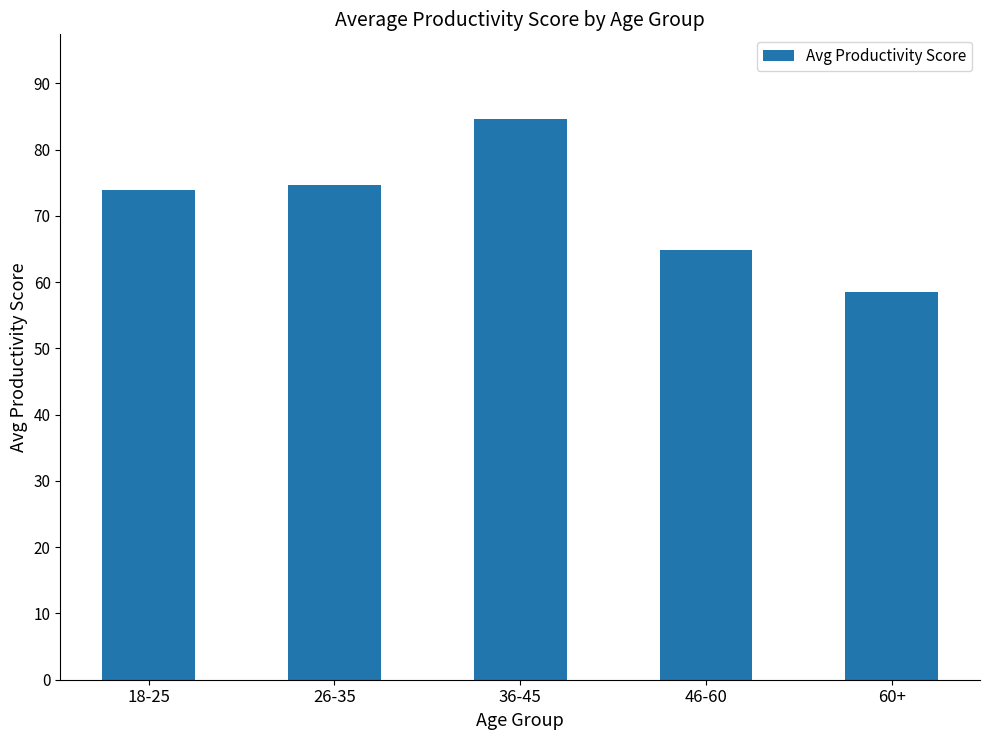

What is the approximate value at 26-35?

74.7